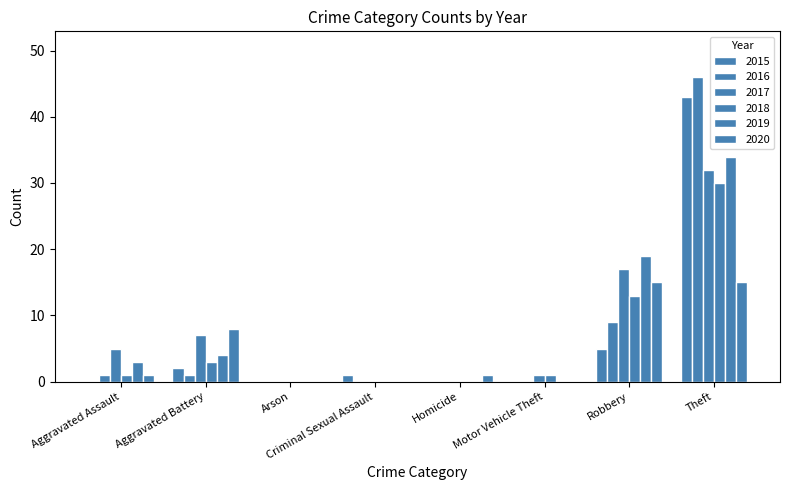

At Homicide, list the series in order from largest to smallest.

2020, 2015, 2016, 2017, 2018, 2019